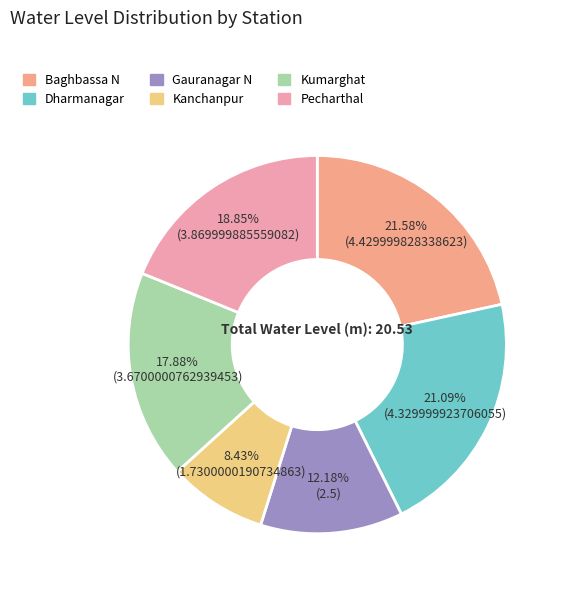

How many segments does this pie chart have?

6